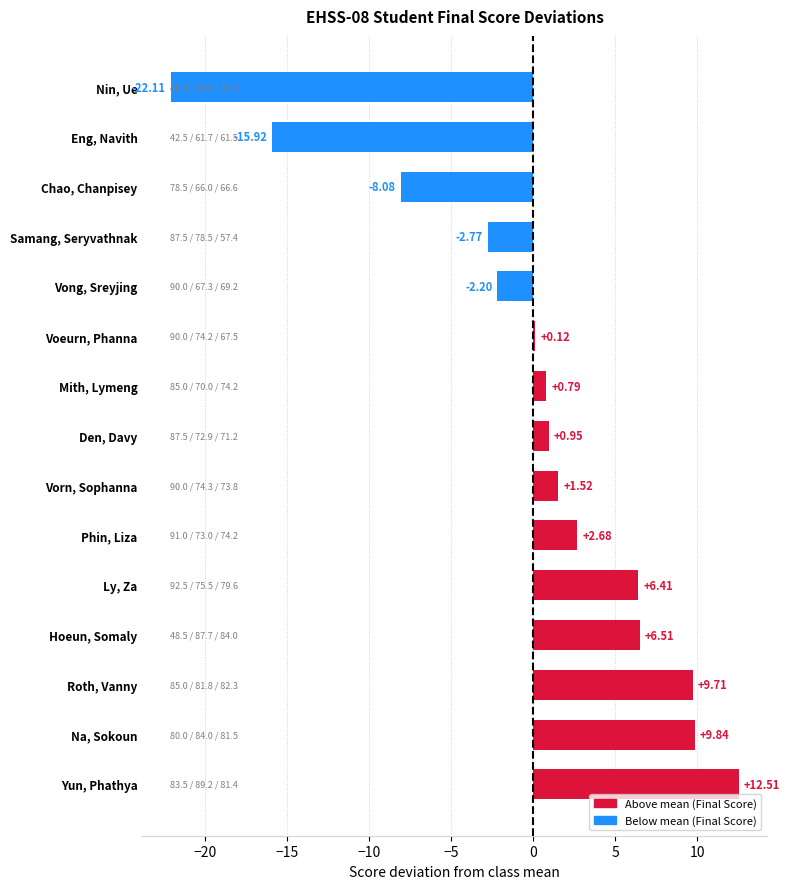

Rank the categories by value from highest to lowest.

Yun, Phathya, Na, Sokoun, Roth, Vanny, Hoeun, Somaly, Ly, Za, Phin, Liza, Vorn, Sophanna, Den, Davy, Mith, Lymeng, Voeurn, Phanna, Vong, Sreyjing, Samang, Seryvathnak, Chao, Chanpisey, Eng, Navith, Nin, Ue